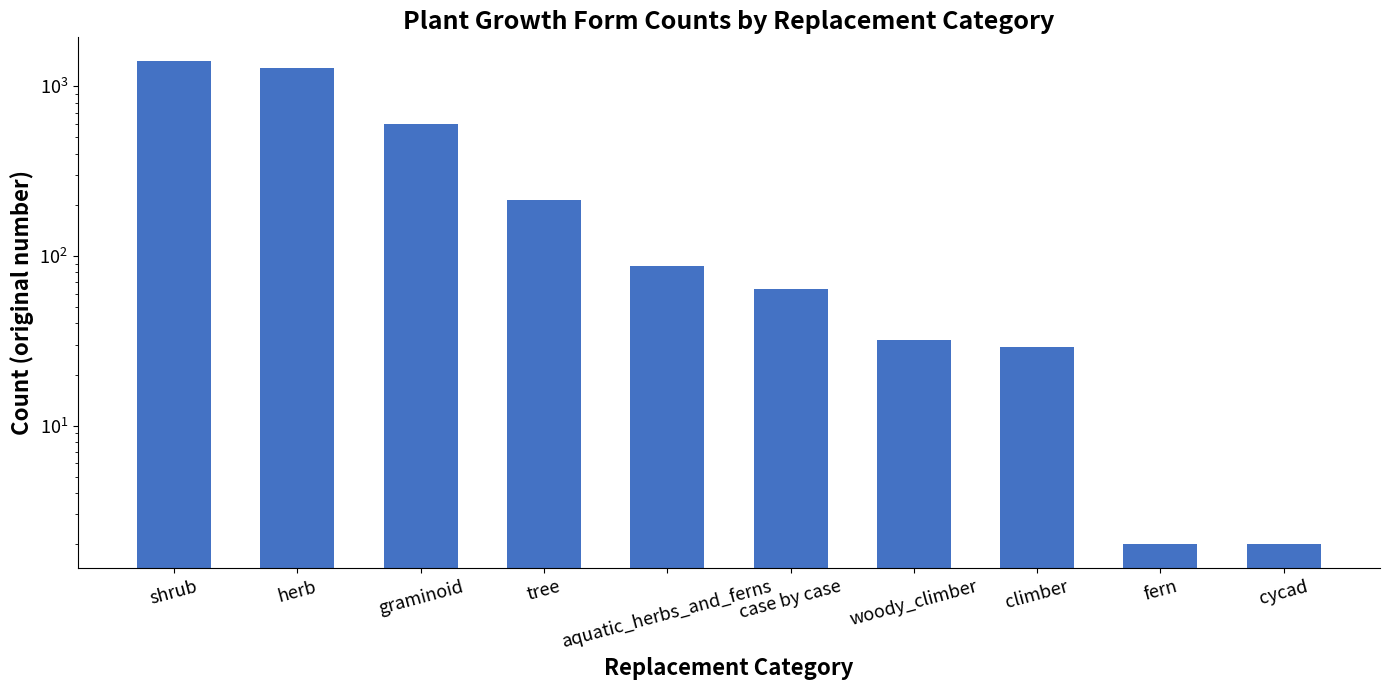

Does the chart contain any negative values?

No